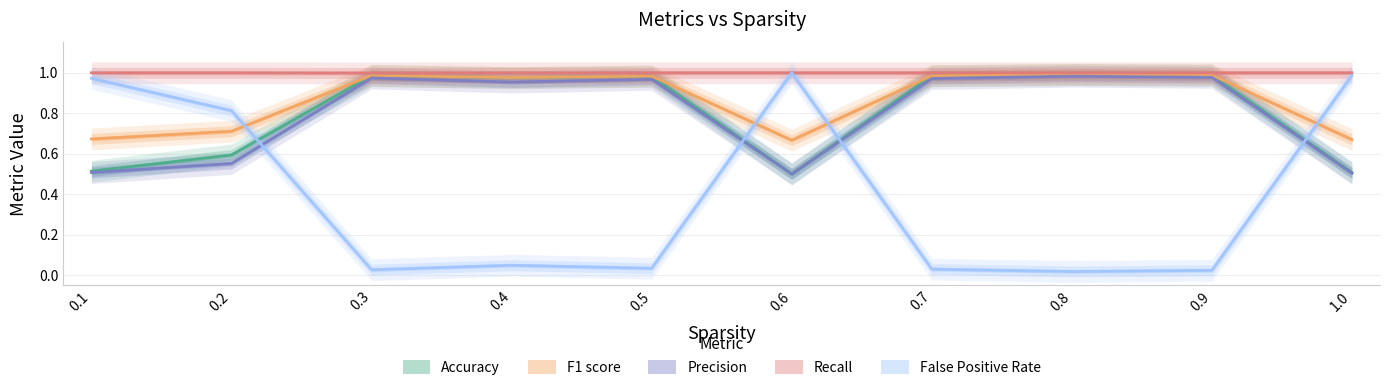

Is it true that Accuracy equals 1.0 at 0.3?

True